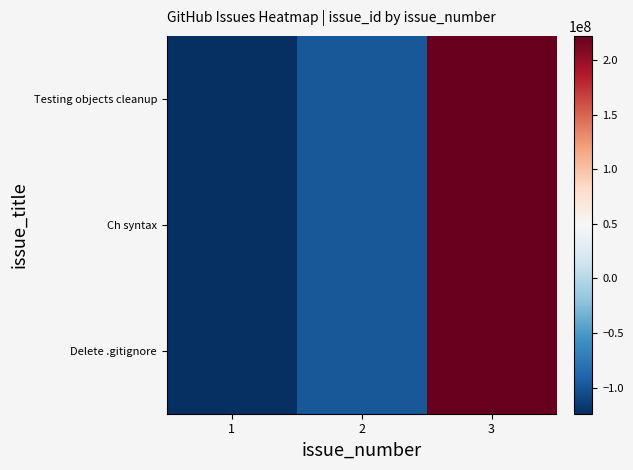

At 3, list the series in order from smallest to largest.

Testing objects cleanup, Ch syntax, Delete .gitignore